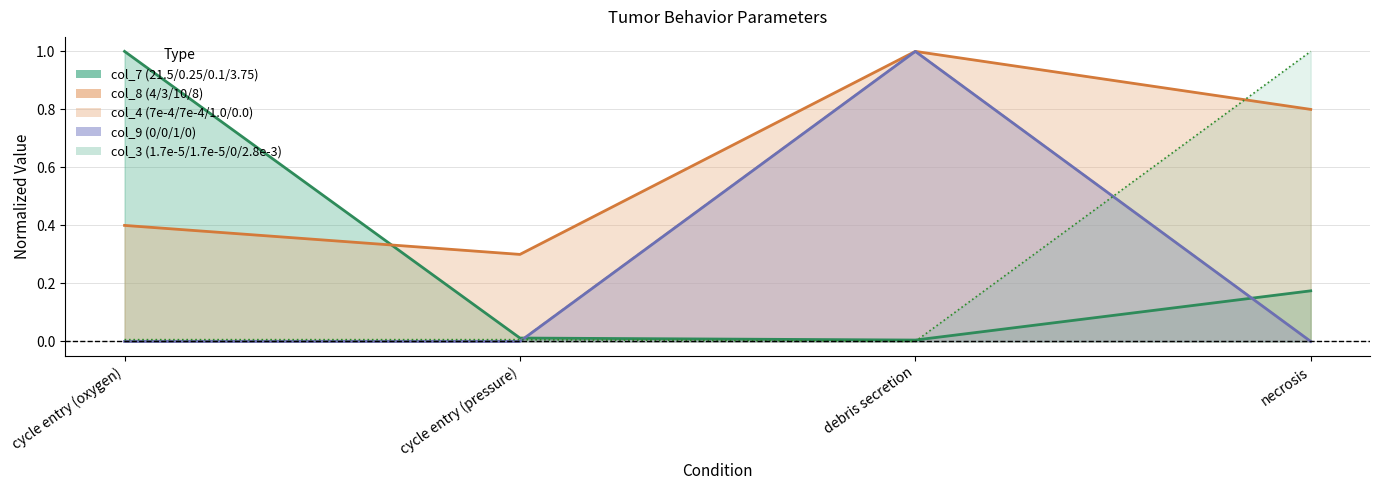

What is the label of the 1st point from the left?

cycle entry (oxygen)